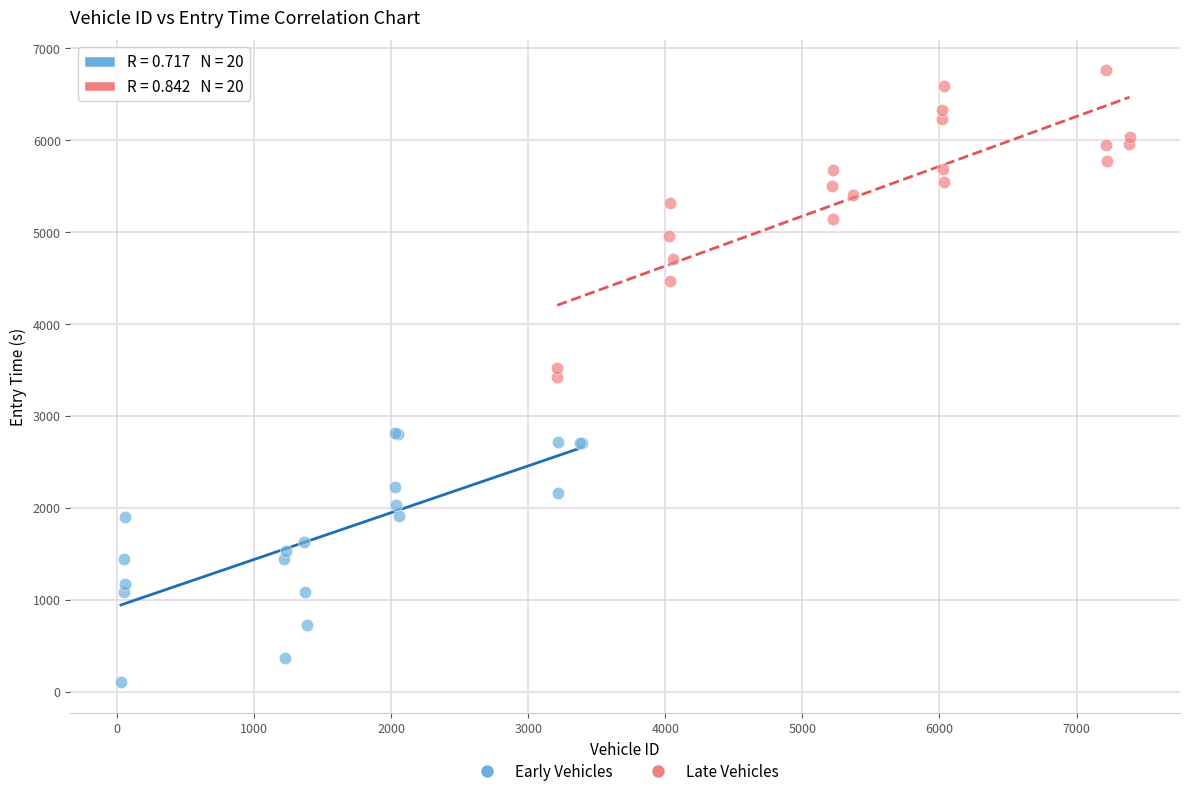

Which series contains the highest Y value?

Late Vehicles